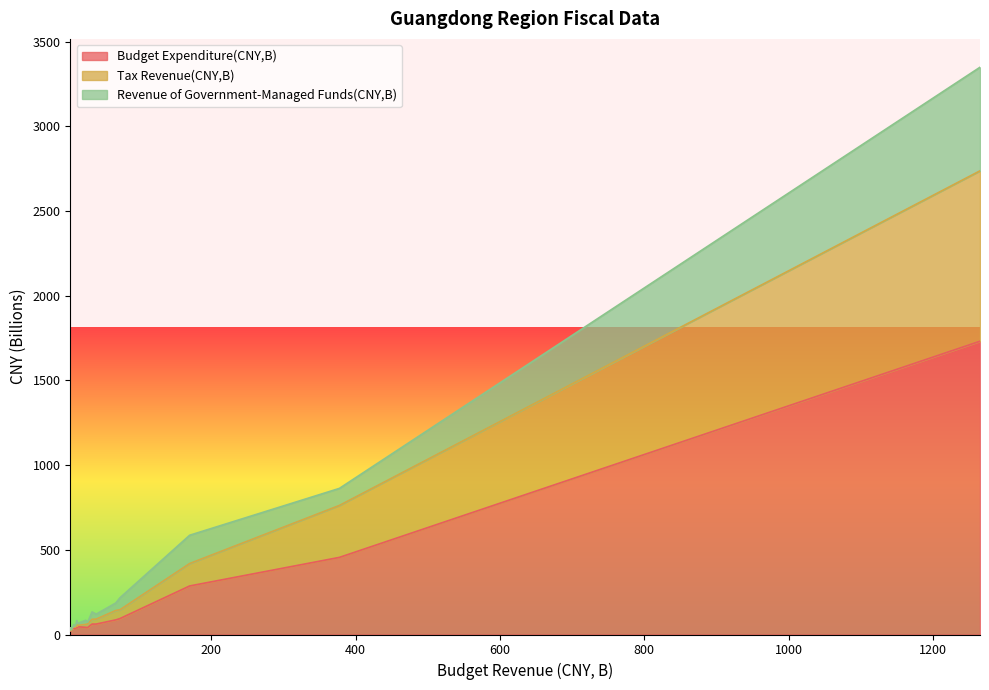

What is the highest value of the Budget Expenditure(CNY,B) series?

1731.4